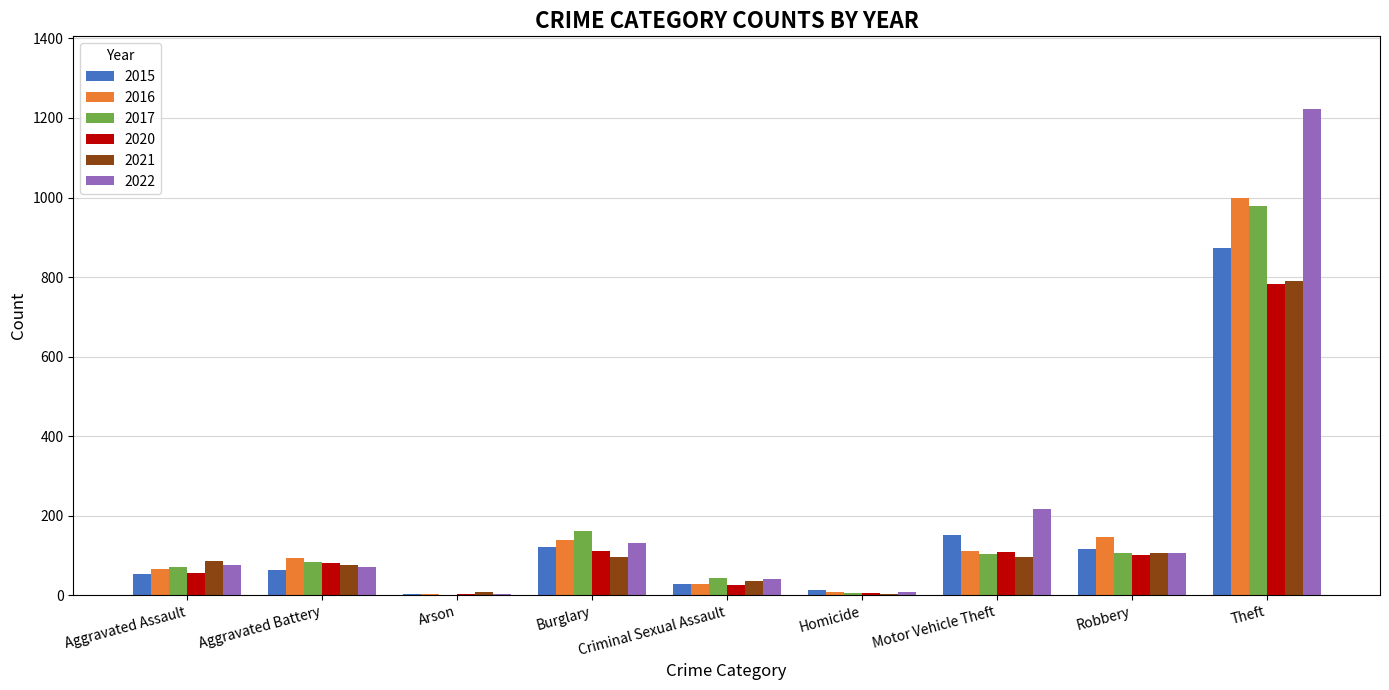

What is the sum of all 2020 values?

1278